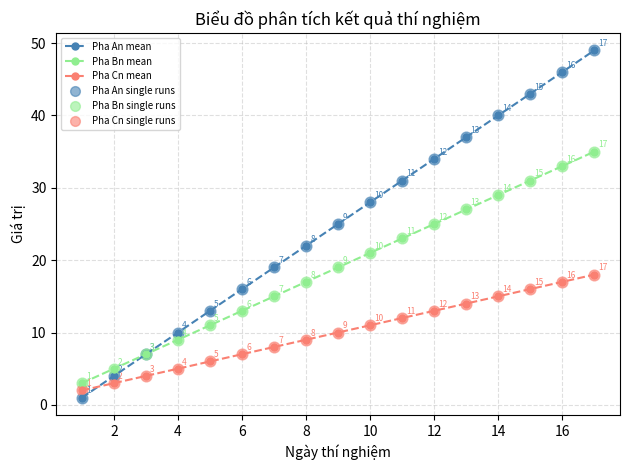

What is the maximum value shown in the chart?

49